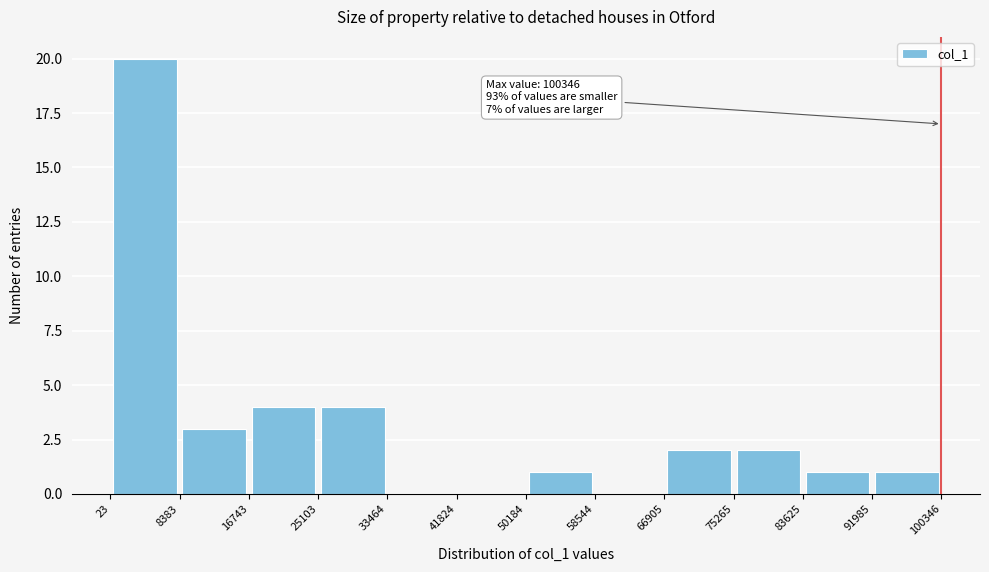

Over which range of the x-axis is the bar tallest?

23 to 8383